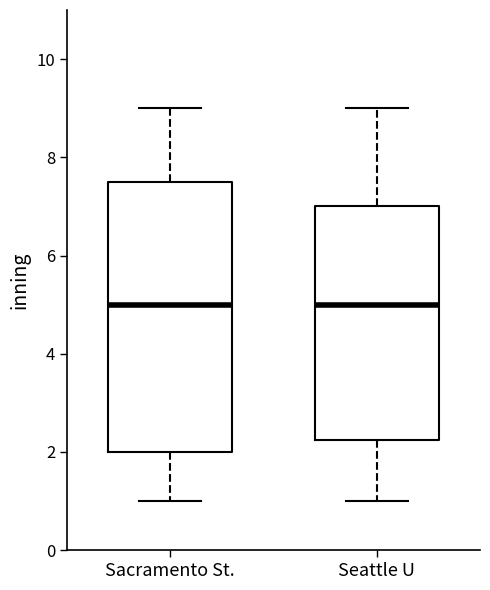

Reading left to right, read every box against the y-axis: the position of its median line, the range the box covers, and the ends of its whiskers. The values are not printed on the chart, so give them approximately, as read against the axis.

Sacramento St.: median 5.0, box 2.0 to 7.6, whiskers 1.0 to 9.0
Seattle U: median 5.0, box 2.2 to 7.0, whiskers 1.0 to 9.0